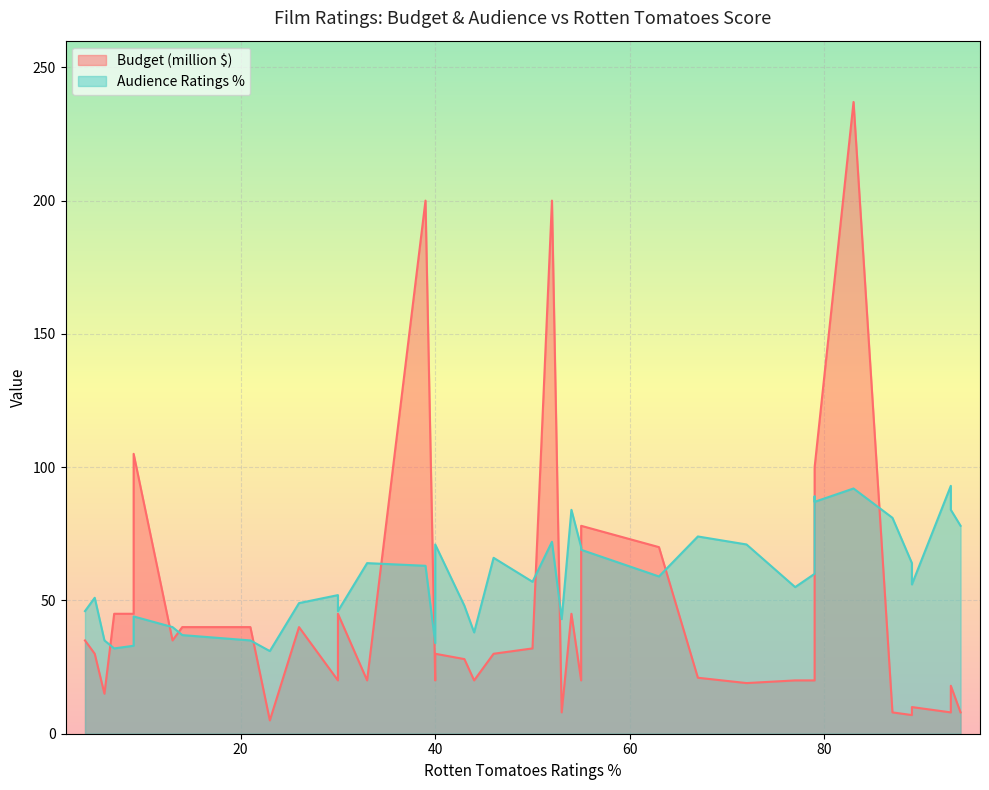

True or false: Audience Ratings % has more than 0 interior local peaks.

True